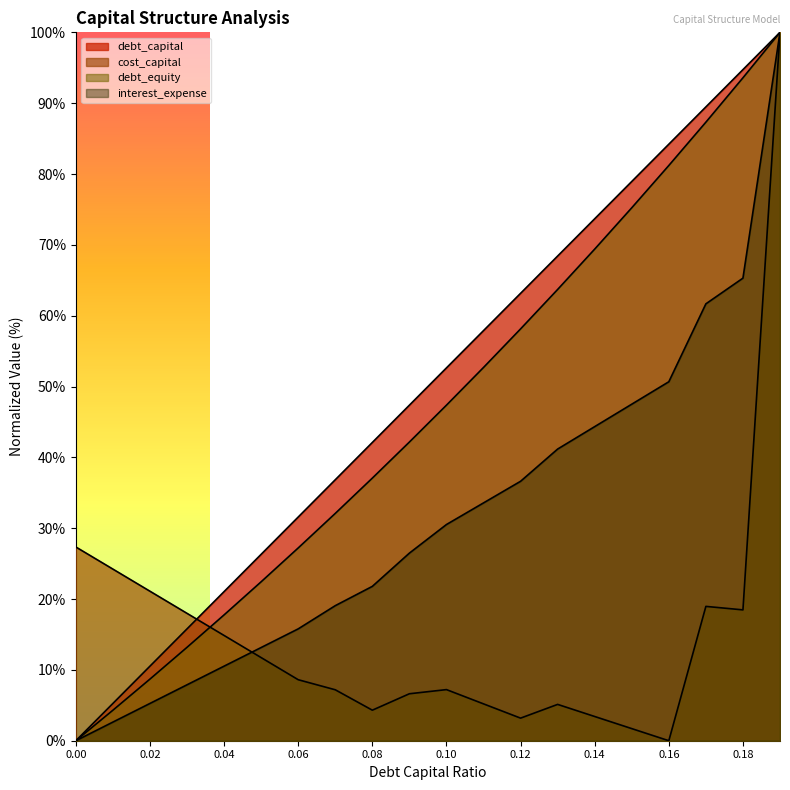

How many values in the cost_capital series exceed 8?

10